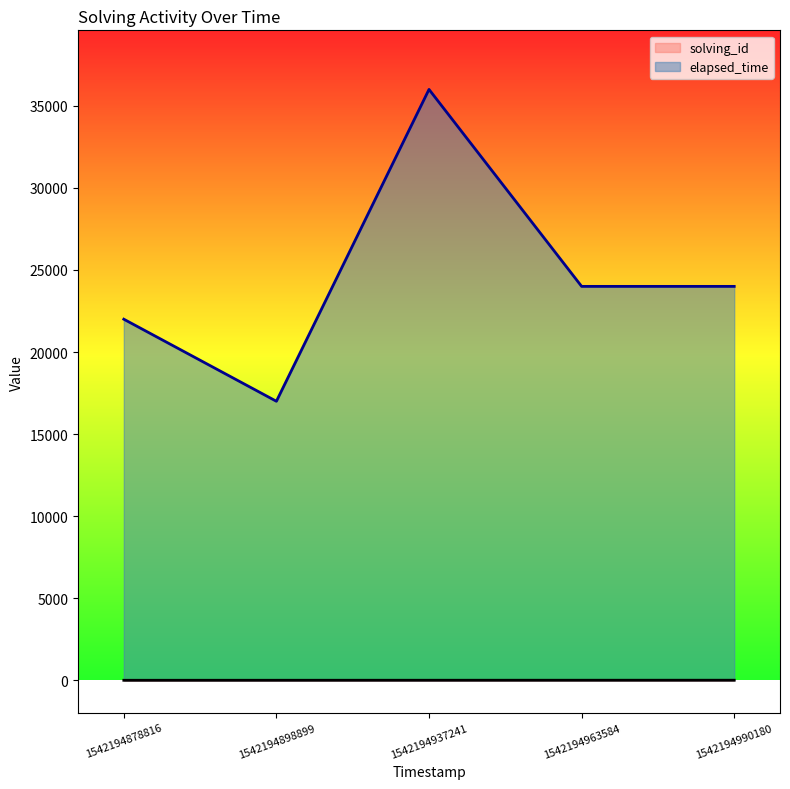

The solving_id series shows 7 at 1542194990180. True or false?

False